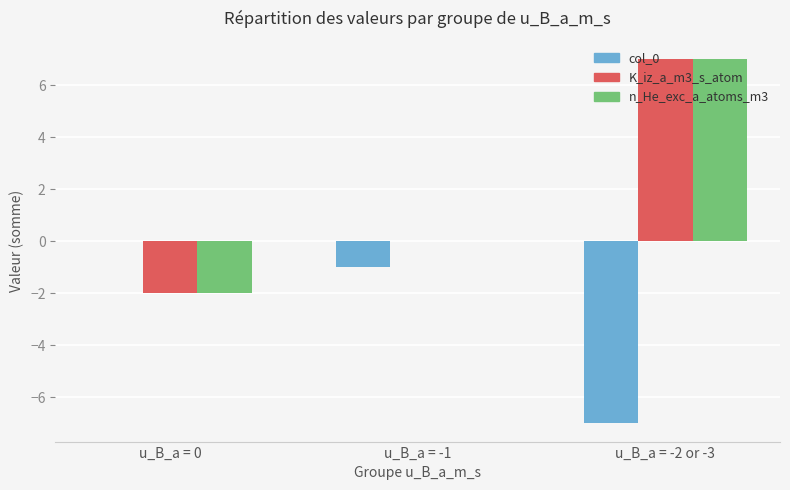

Reading left to right, transcribe all the data shown in this chart.

col_0: 0	-1	-7
K_iz_a_m3_s_atom: -2	0	7
n_He_exc_a_atoms_m3: -2	0	7